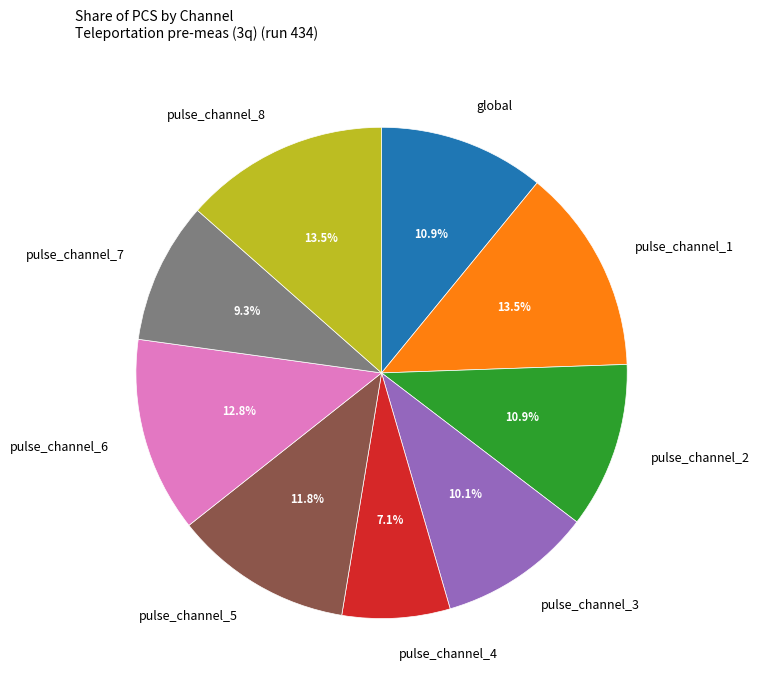

How much of the chart is everything except pulse_channel_2?

89.1%